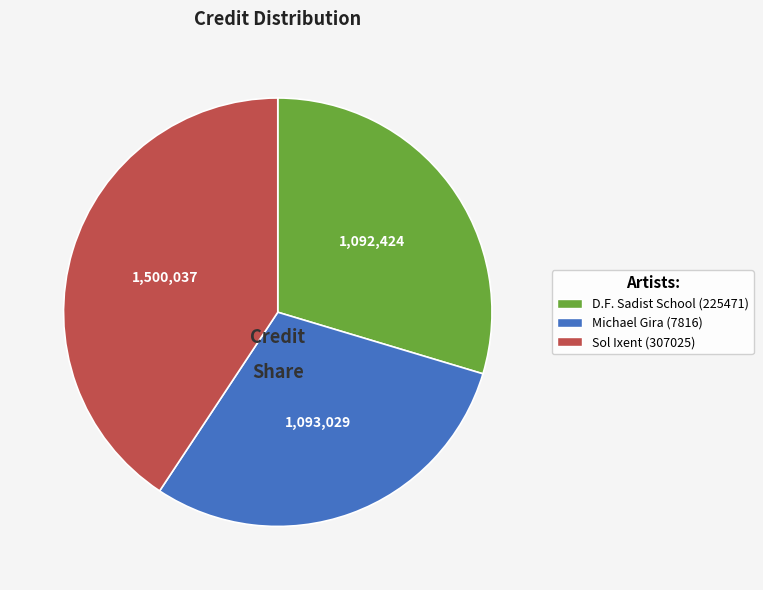

Is D.F. Sadist School (225471) the majority of the pie?

No